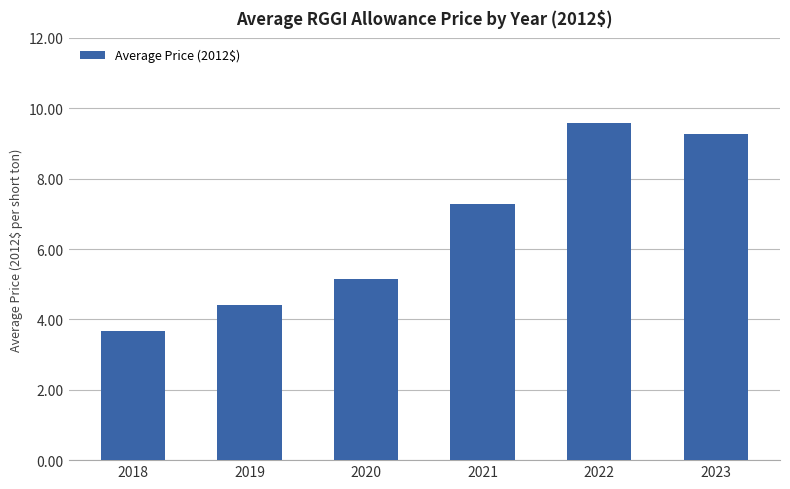

Rank the categories by value from highest to lowest.

2022, 2023, 2021, 2020, 2019, 2018